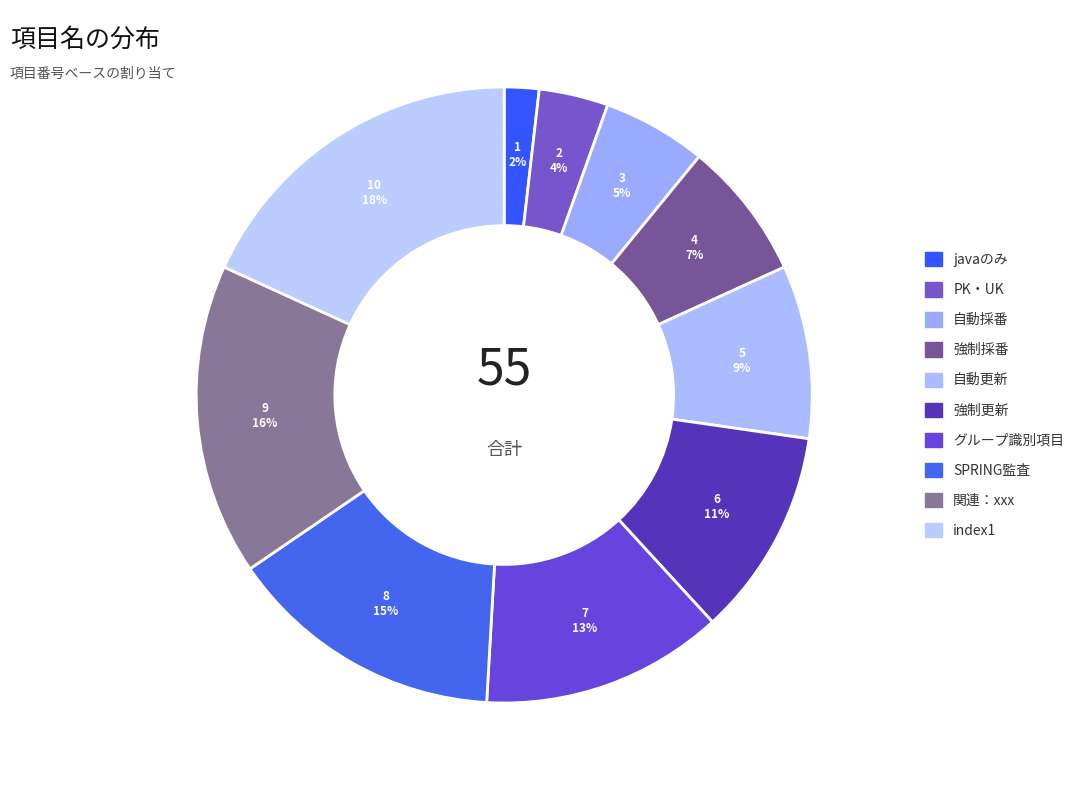

What percentage is the 自動採番 slice, to the nearest percent?

5%